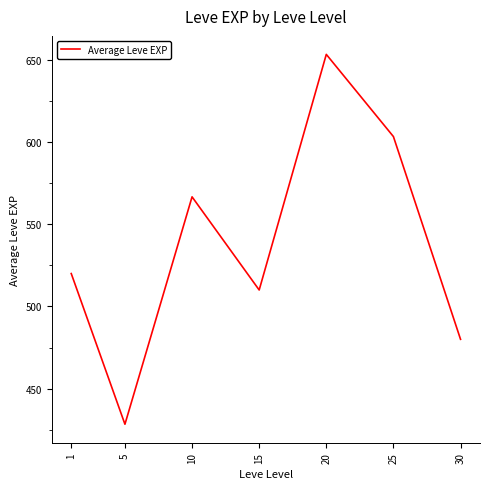

Reading right to left, list all the values displayed in this chart.

30=480.0	25=603.3	20=653.3	15=510.0	10=566.7	5=428.3	1=520.0